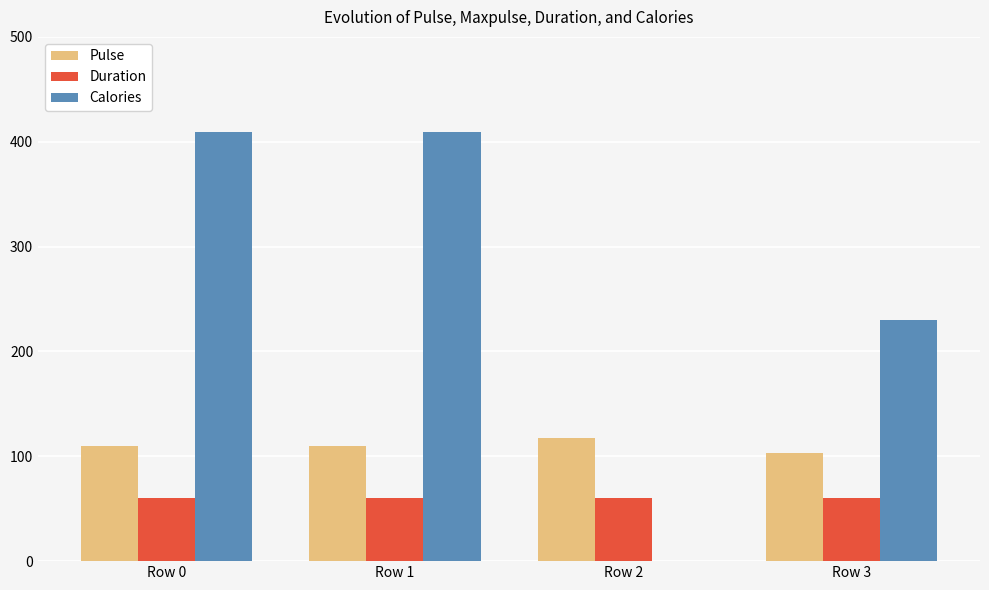

Are the bars horizontal?

No